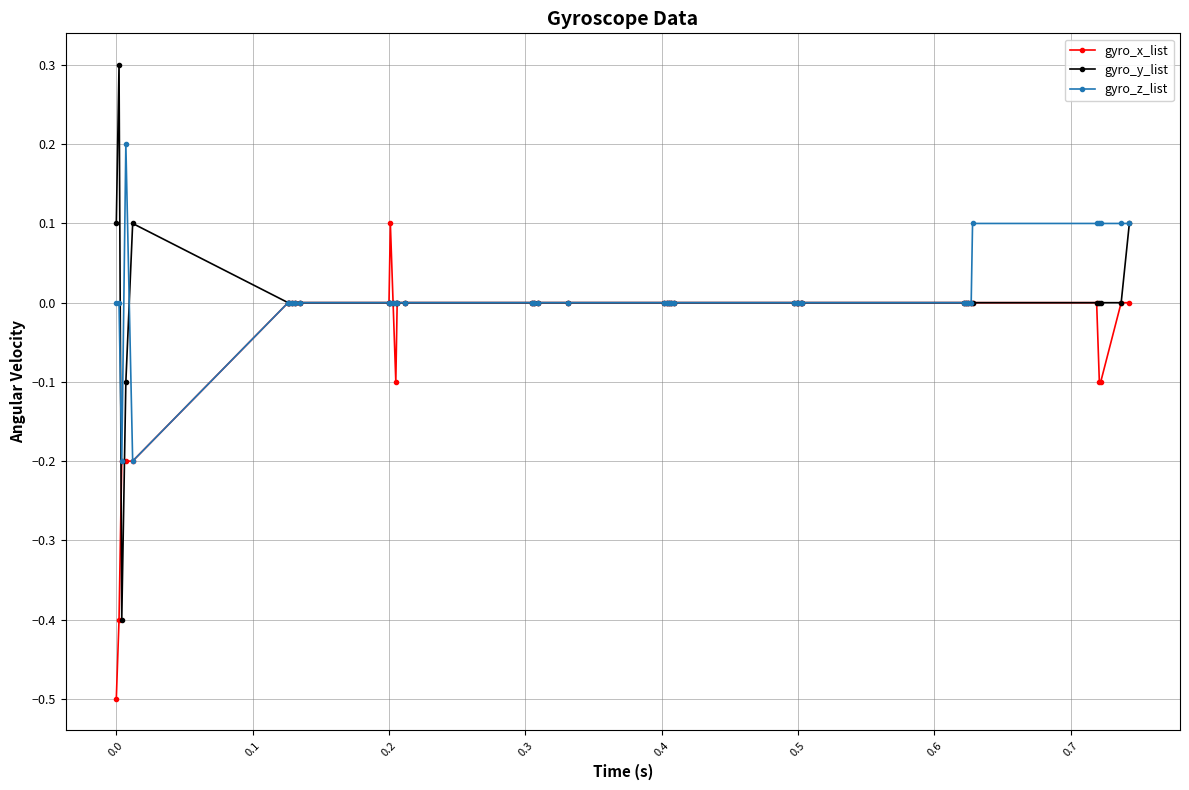

Rank the series by their maximum value, from highest to lowest.

gyro_y_list, gyro_z_list, gyro_x_list